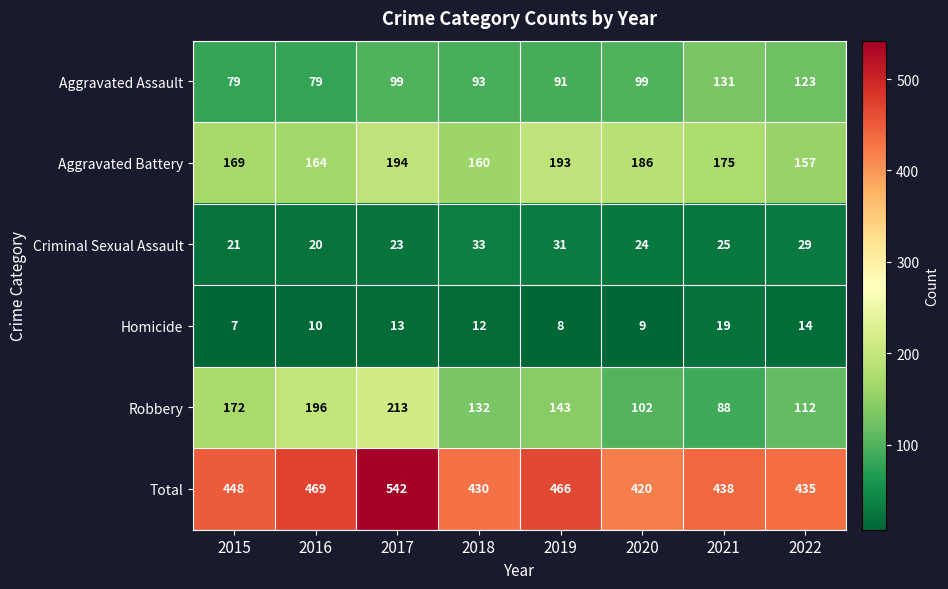

Which series has the largest range (max minus min)?

Robbery